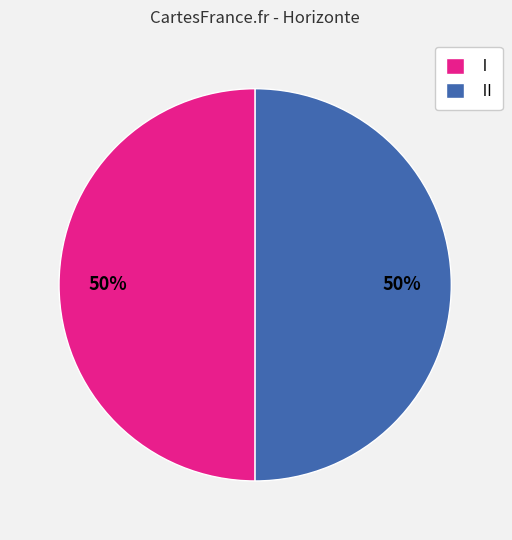

To the nearest percent, what is the combined percentage of II and I?

100%